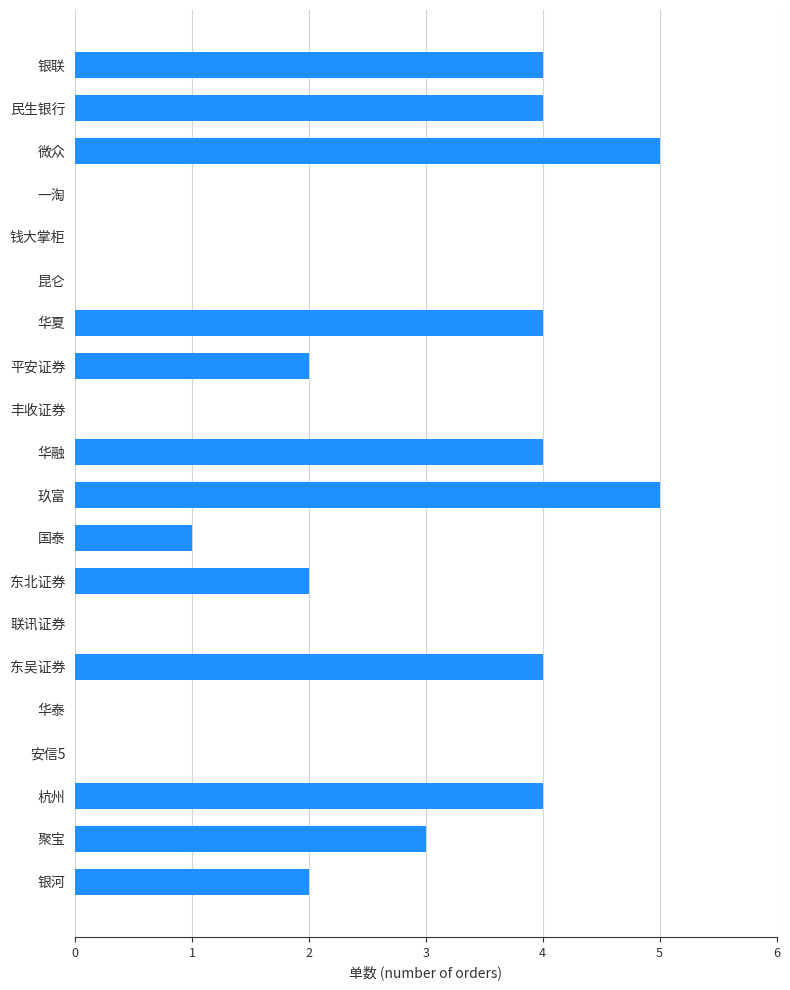

Which has a higher value, 平安证券 or 安信5?

平安证券